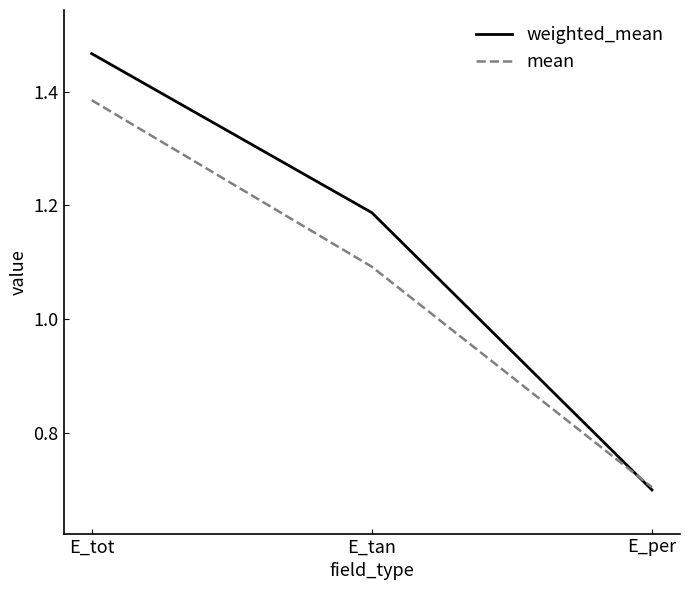

List the series in order of their peak value, highest first.

weighted_mean, mean